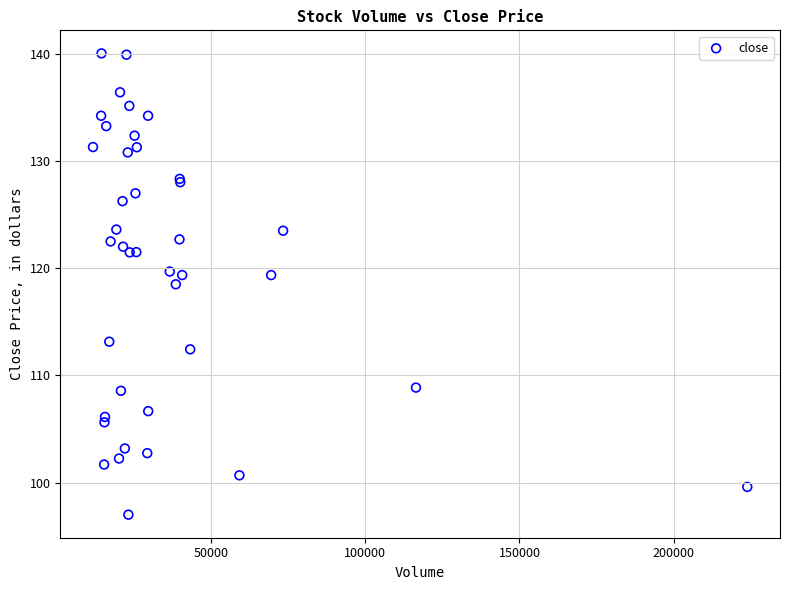

What Y value in the scatter plot is closest to 118?

118.5